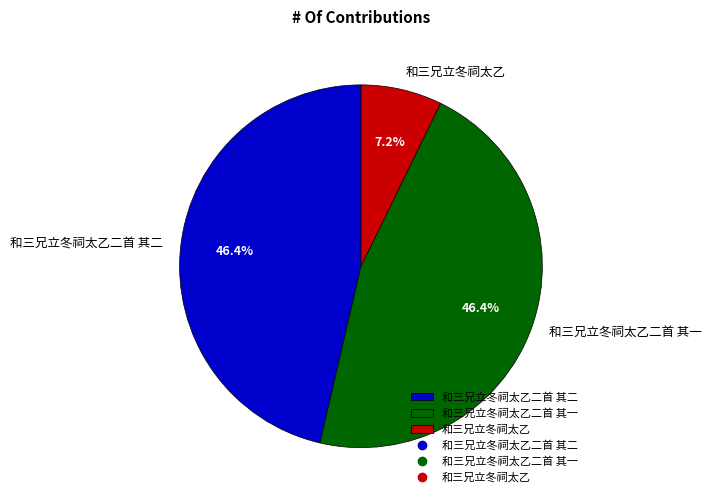

The 和三兄立冬祠太乙二首 其一 slice represents 46% of the pie. True or false?

True